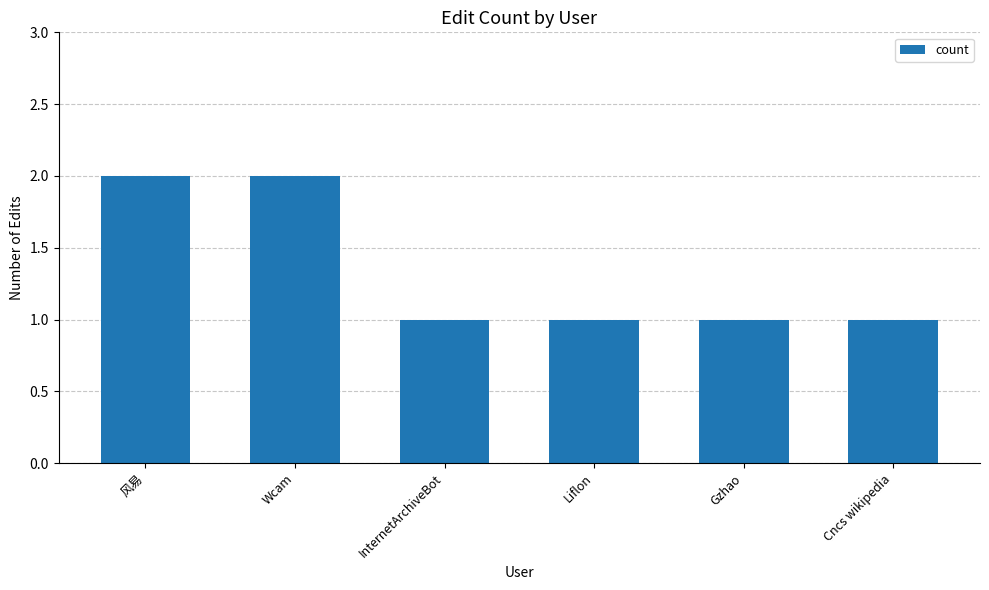

What is the value of the 5th bar from the left?

1